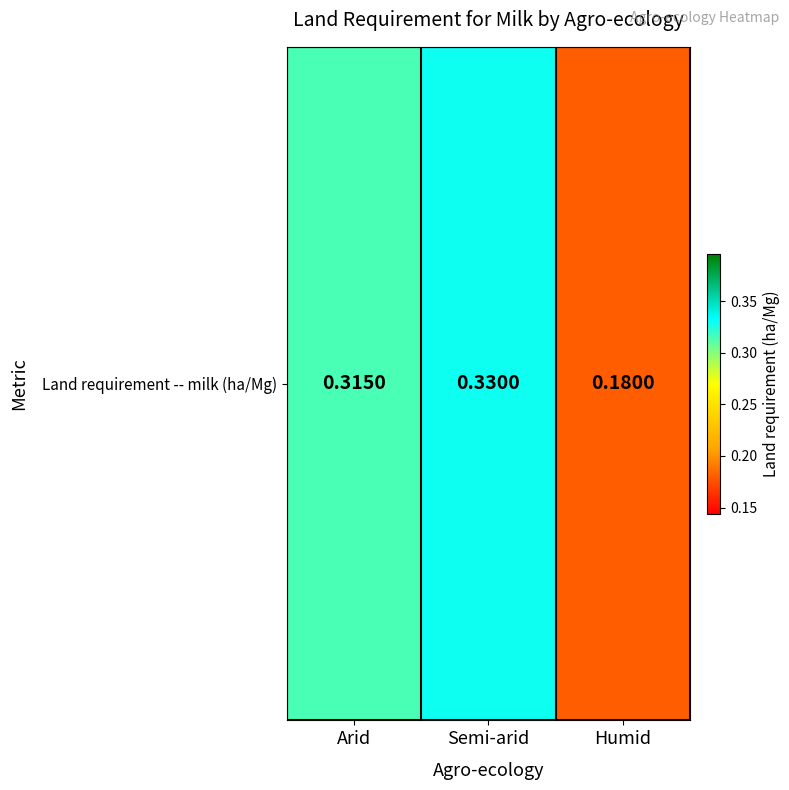

Where is the data nearest to the value 0?

Humid